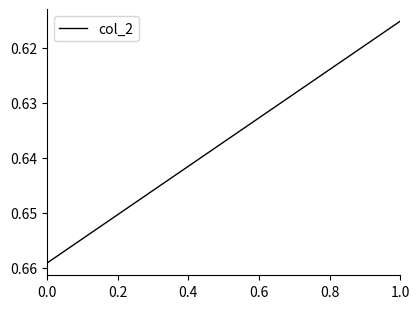

Is this an area chart (filled region under the line)?

No